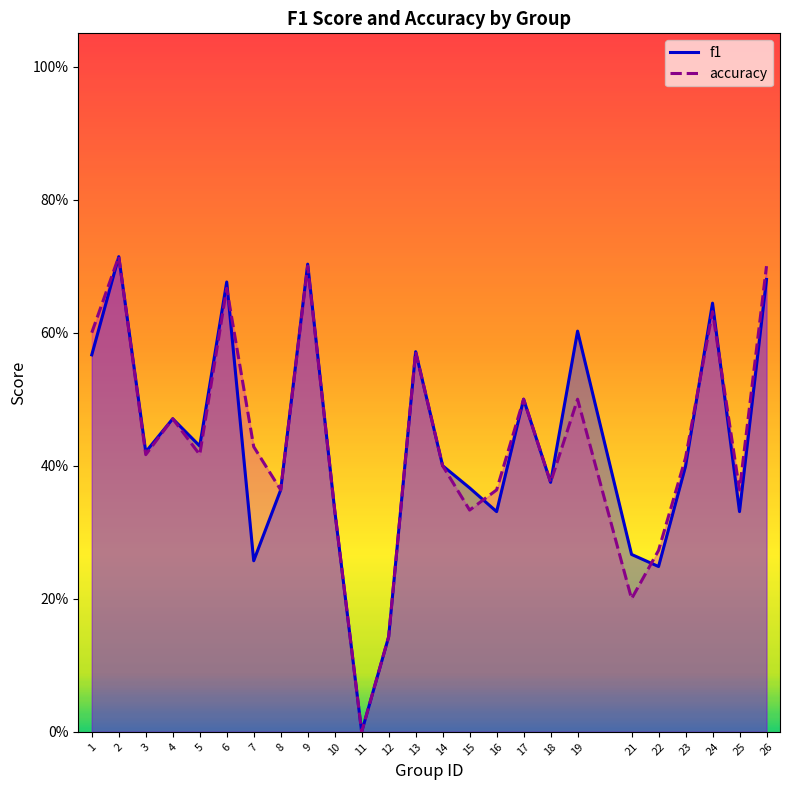

At which label does f1 reach its peak?

2